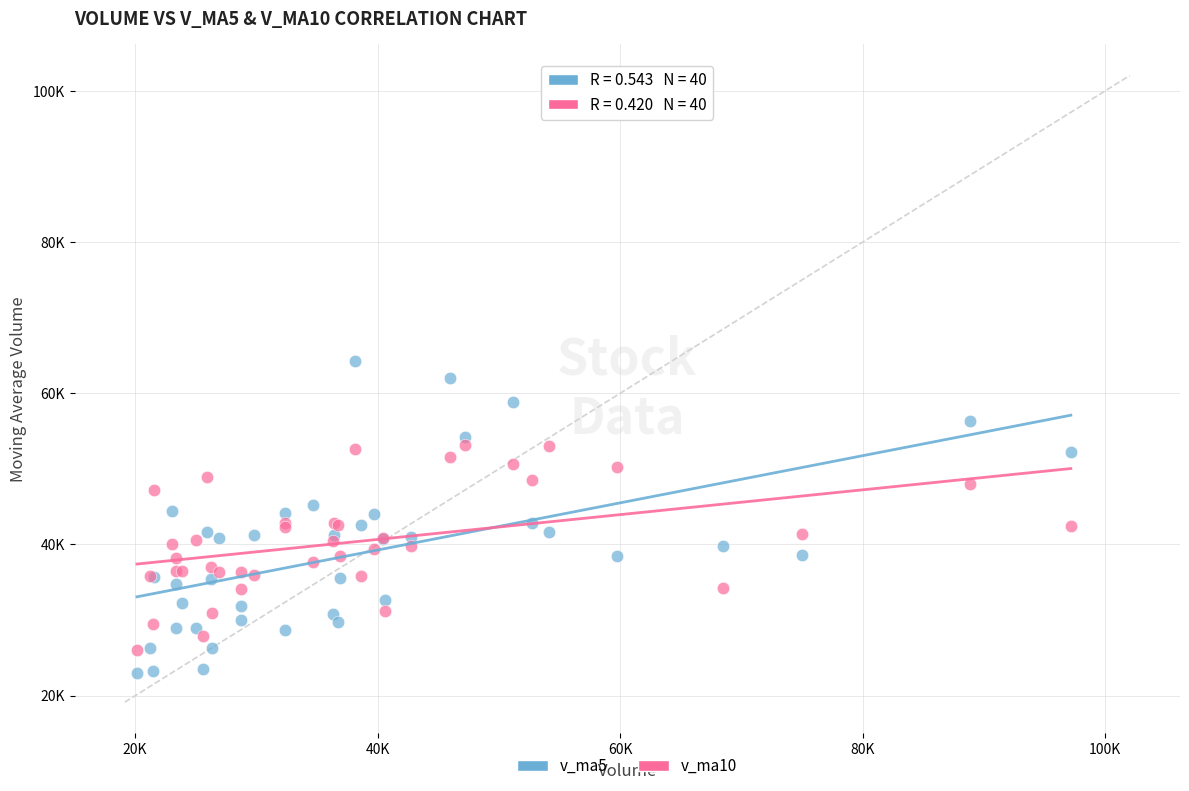

Which series contains the lowest Y value?

v_ma5